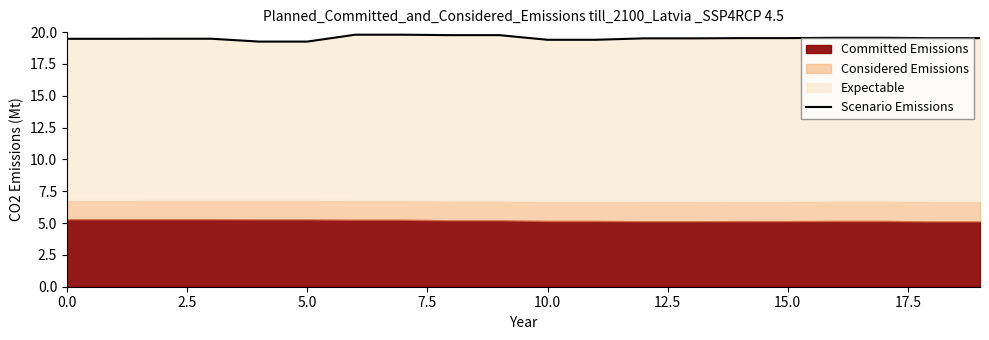

Where is the data nearest to the value 19?

10.0